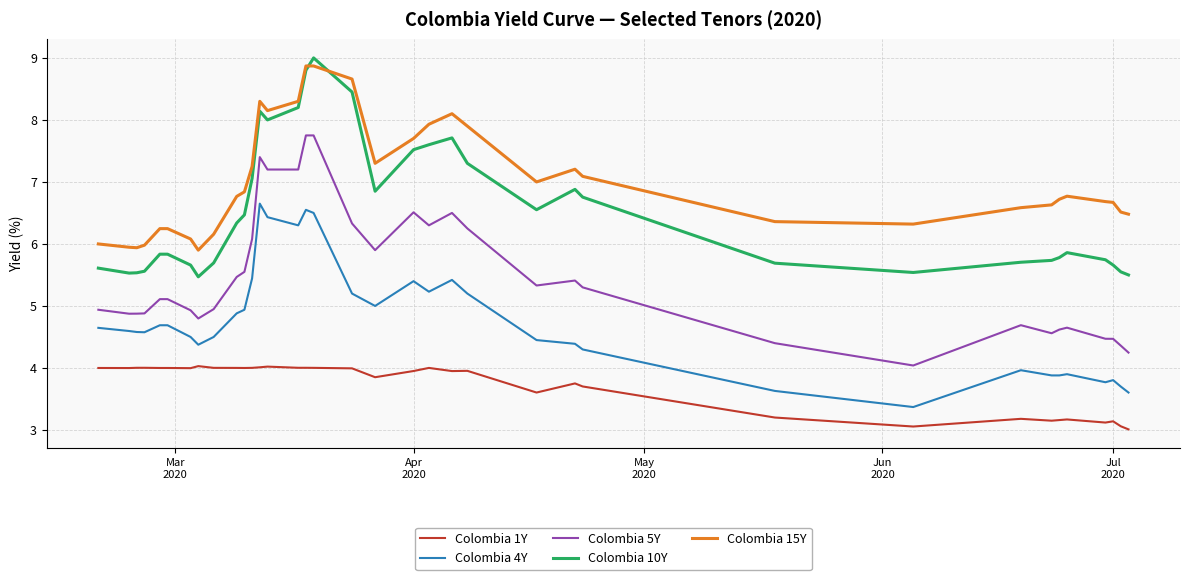

What is the difference between the maximum and minimum values in the Colombia 4Y series?

3.3